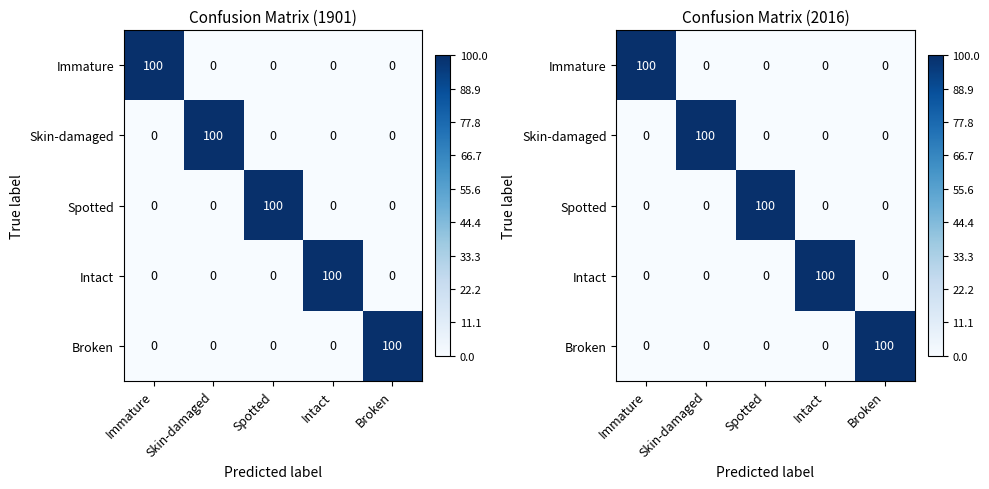

At which label does Immature reach its peak?

Immature